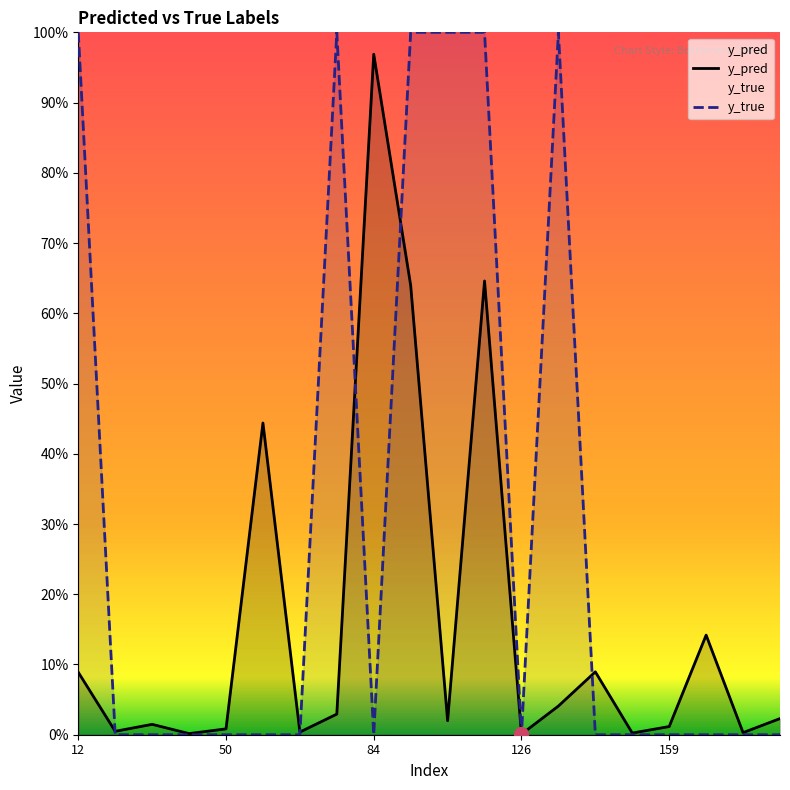

What is the greatest value displayed?

1.0